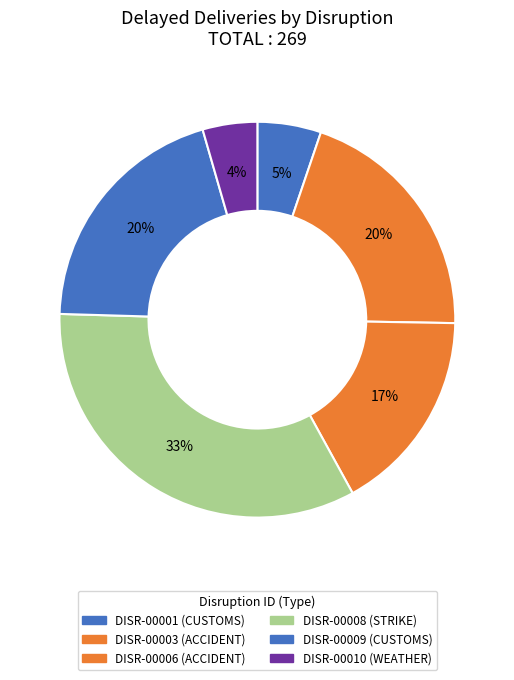

What is the smallest slice in the pie chart?

DISR-00010